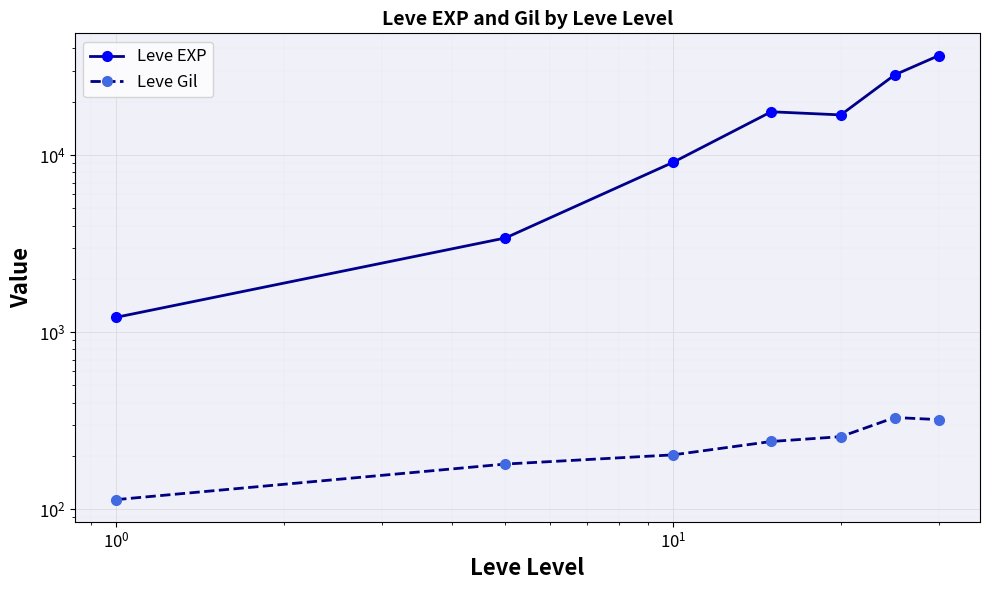

What is the lowest value of the Leve Gil series?

113.3